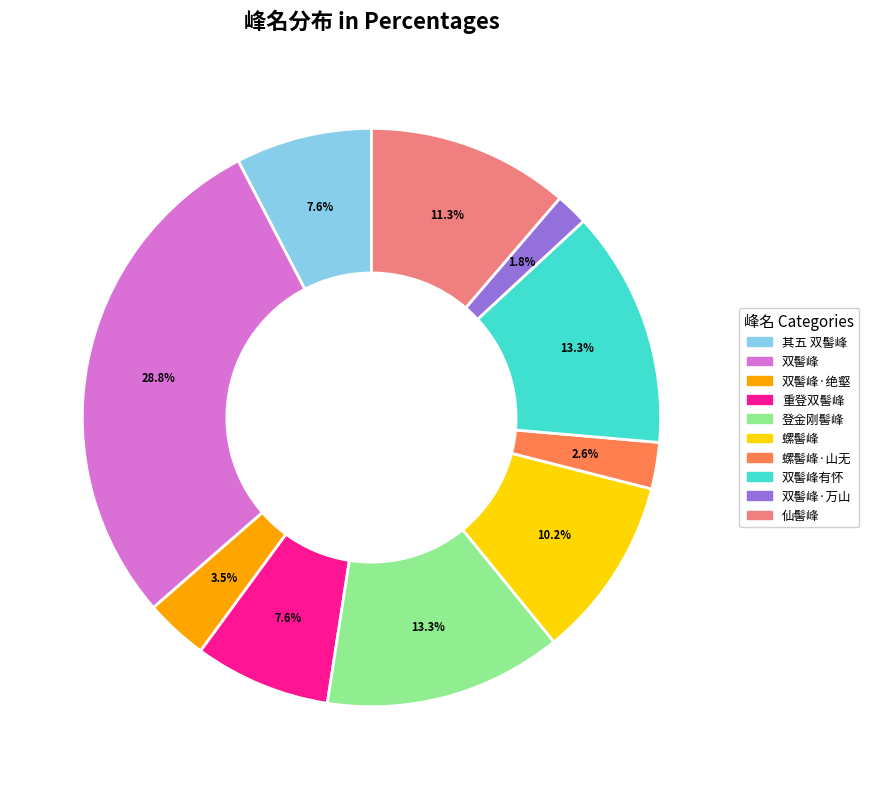

Is there any slice that represents more than half of the pie?

No